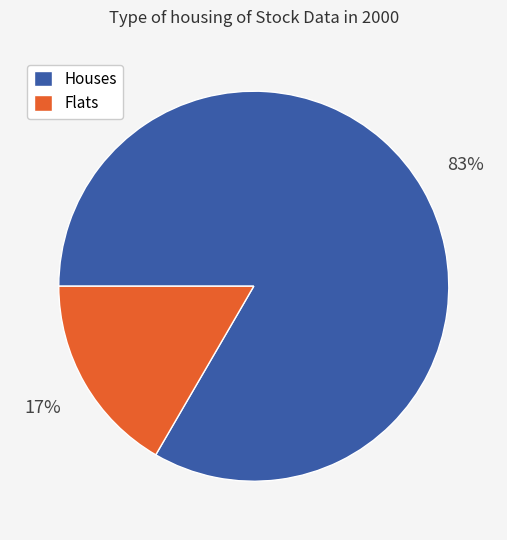

Rank the categories by value from highest to lowest.

Houses, Flats